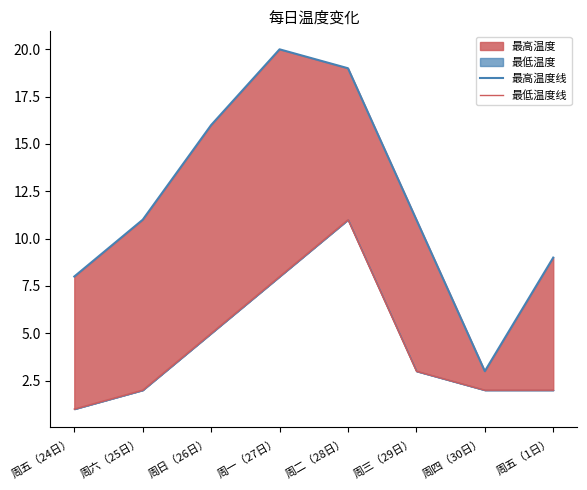

Reading left to right, transcribe all the data shown in this chart.

最高温度线: 8	11	16	20	19	11	3	9
最低温度线: 1	2	5	8	11	3	2	2